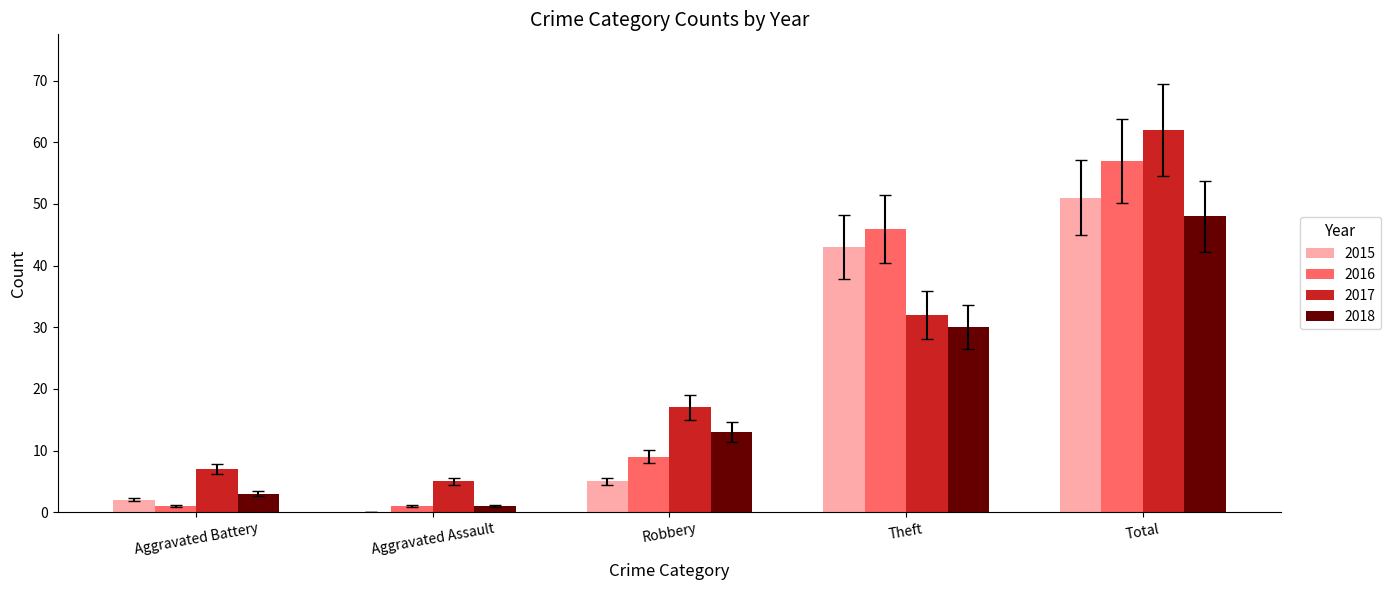

Is the value of 2017 at Theft greater than the value of 2018 at Aggravated Assault?

Yes